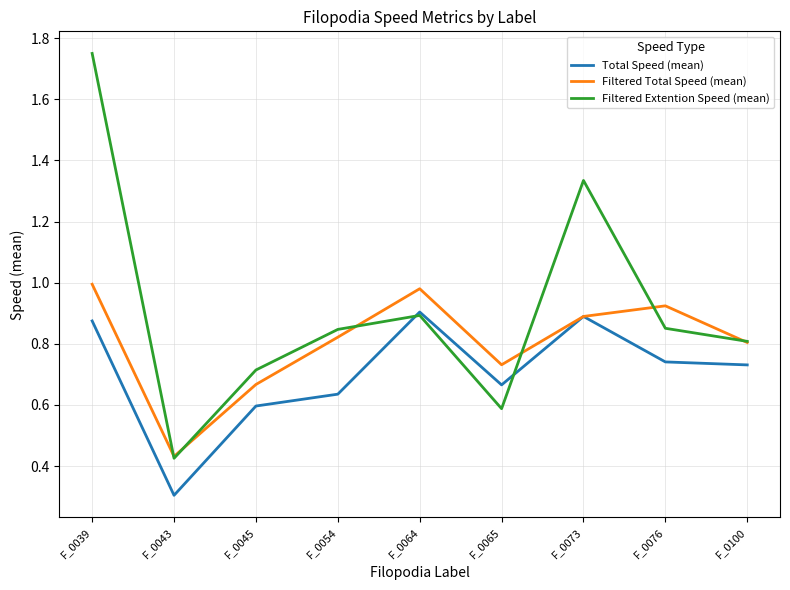

Rank the series by their average value, from highest to lowest.

Filtered Extention Speed (mean), Filtered Total Speed (mean), Total Speed (mean)